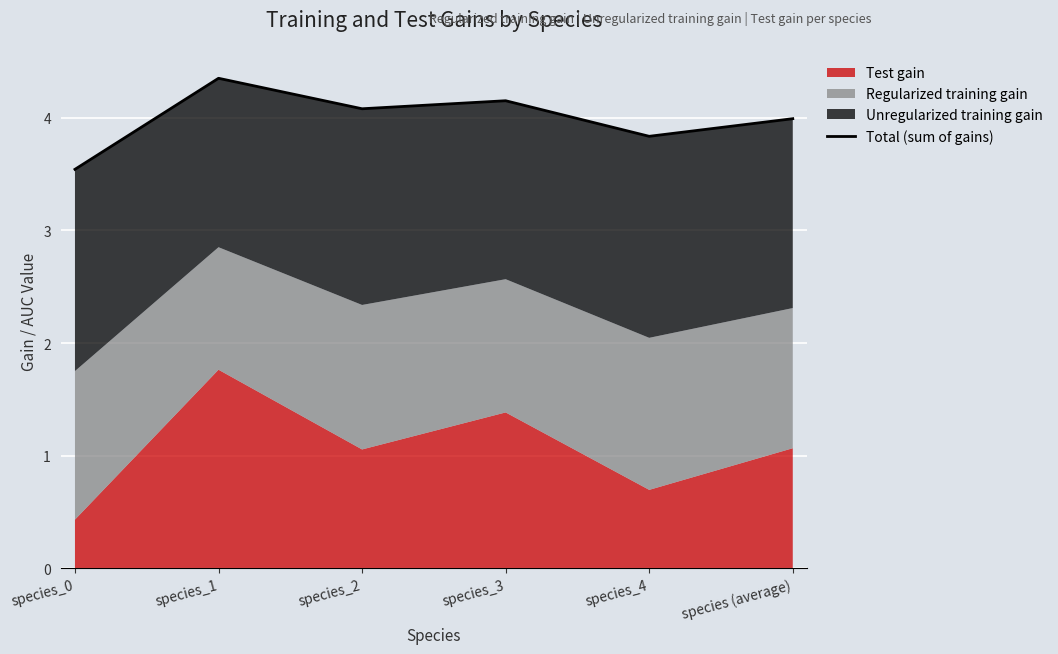

List the labels in order of value, smallest first.

species_0, species_4, species (average), species_2, species_3, species_1